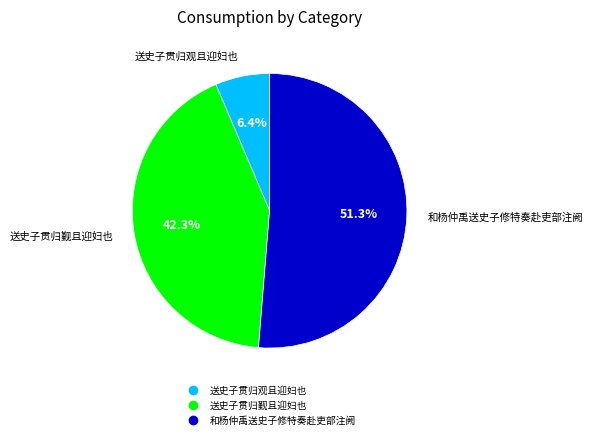

Is there any slice that represents more than half of the pie?

Yes